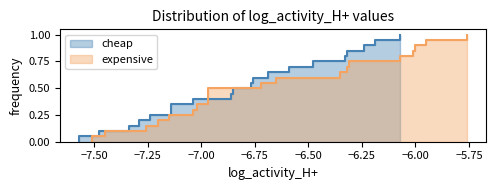

Count the number of data series in this chart.

2